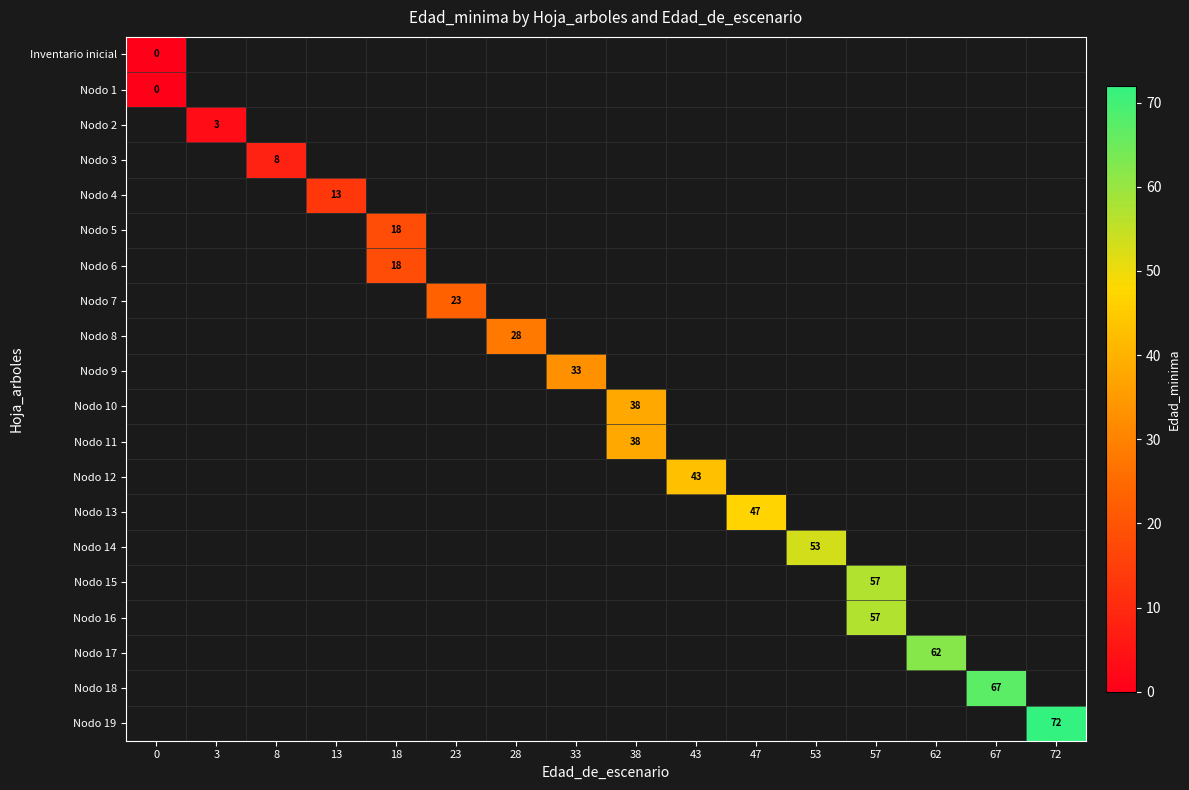

How many values in Nodo 10 are above zero?

1